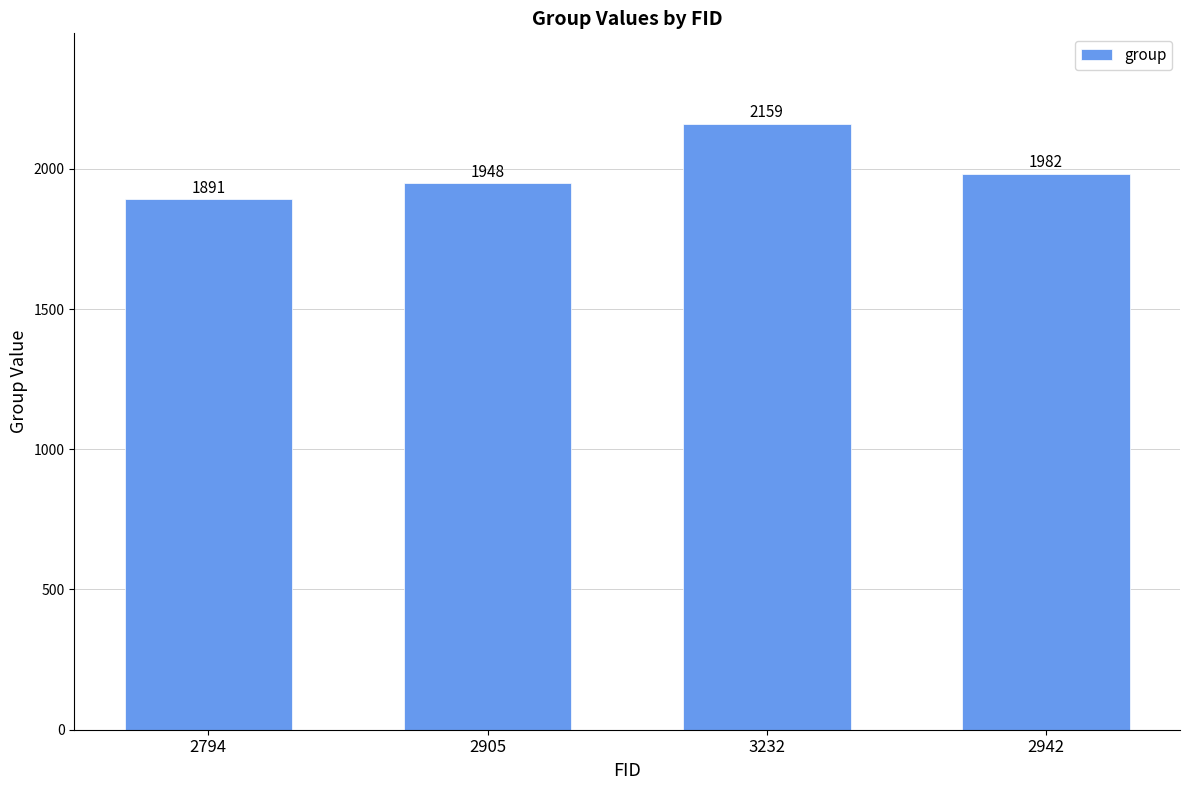

What is the sum of all values?

7980